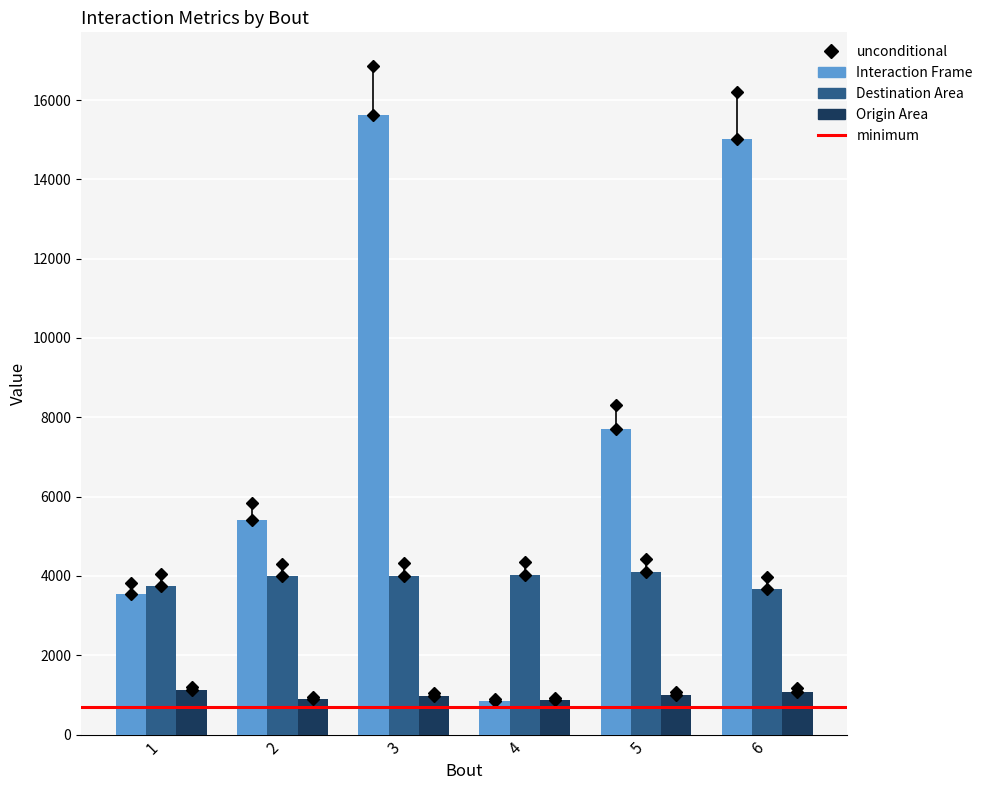

What is the spread (max minus min) of values at 1?

2626.2